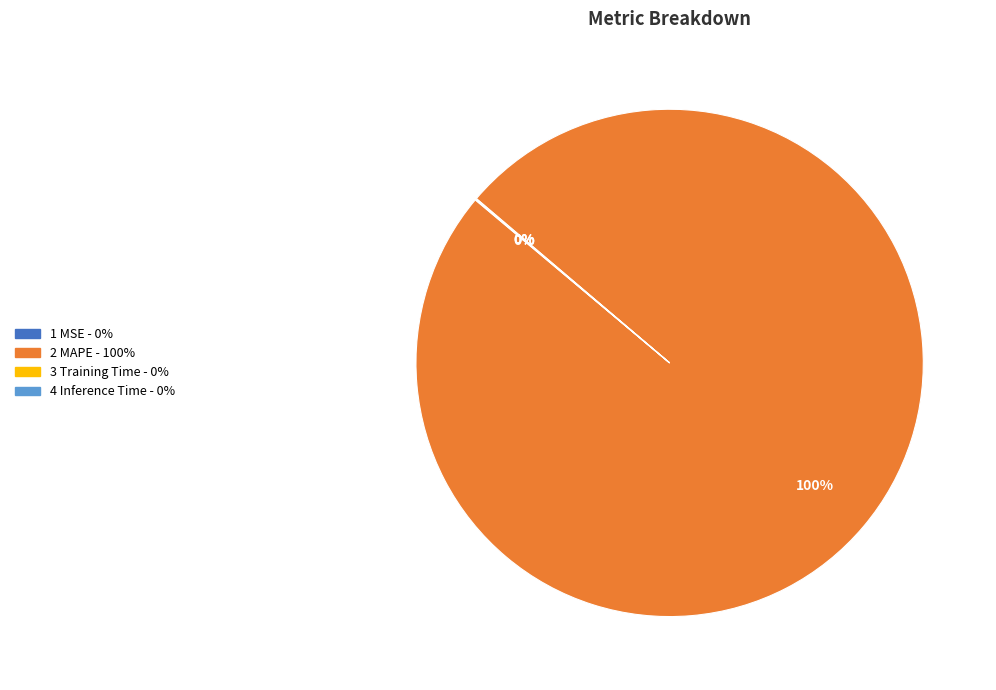

To the nearest percent, what is the difference between the largest and smallest slice percentages?

100%